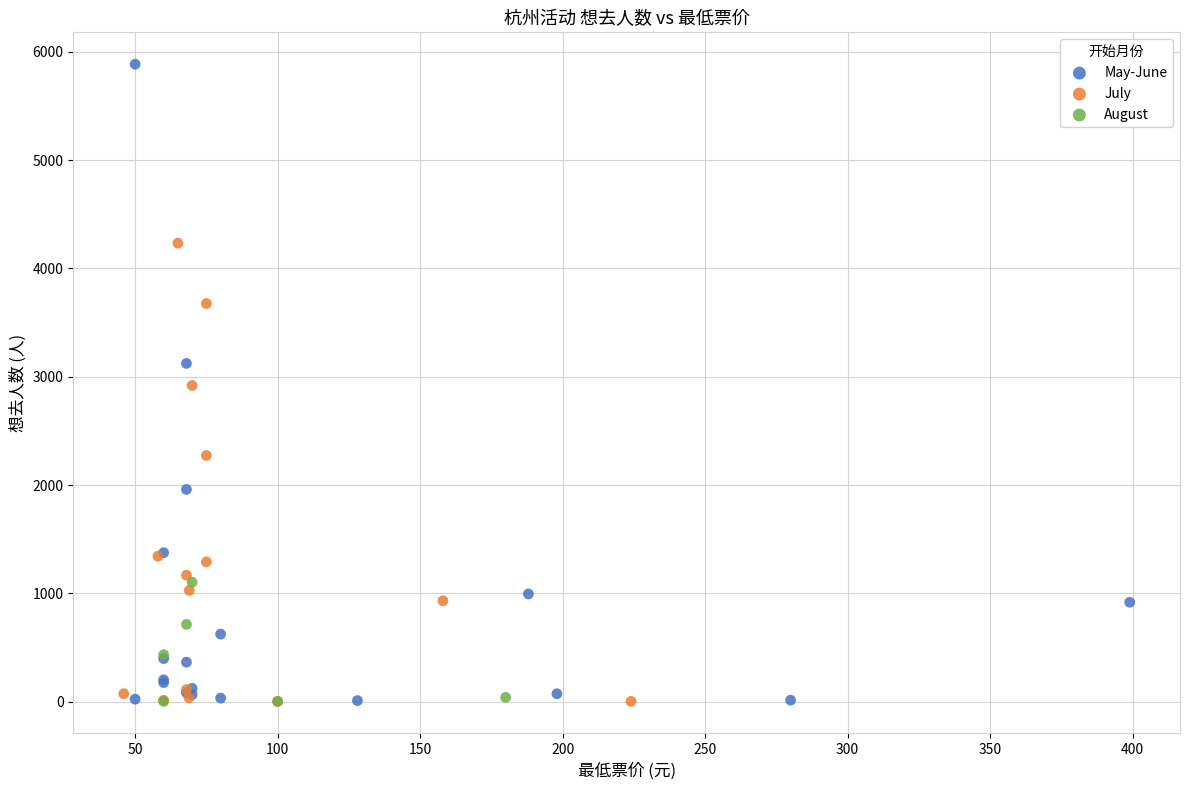

Which series has the widest spread of Y values?

May-June